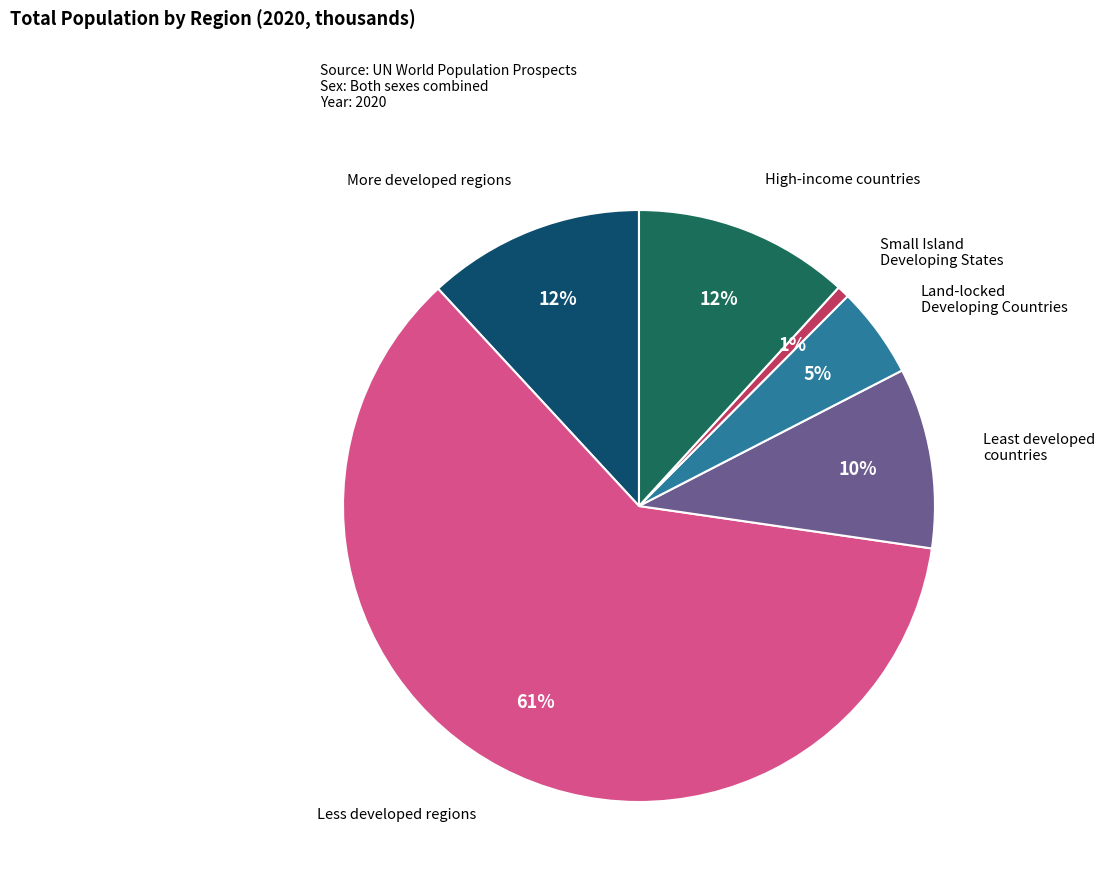

Rank the categories by value from lowest to highest.

Small Island Developing States, Land-locked Developing Countries, Least developed countries, High-income countries, More developed regions, Less developed regions